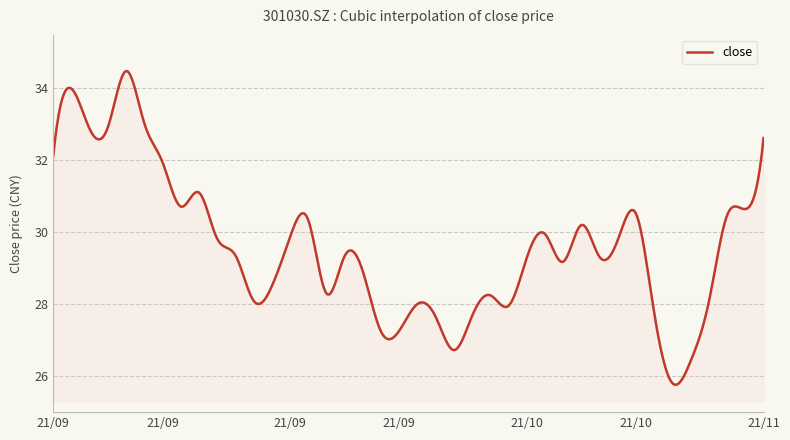

What is the difference between the maximum and minimum values?

8.7